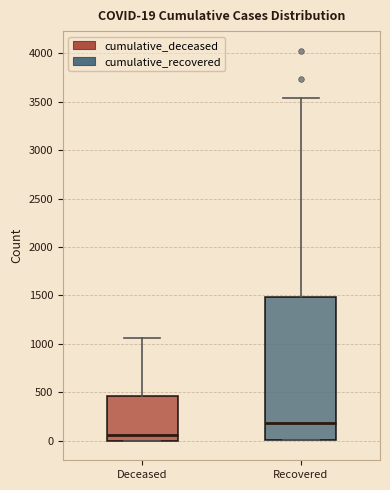

Which box's median line is the highest?

Recovered